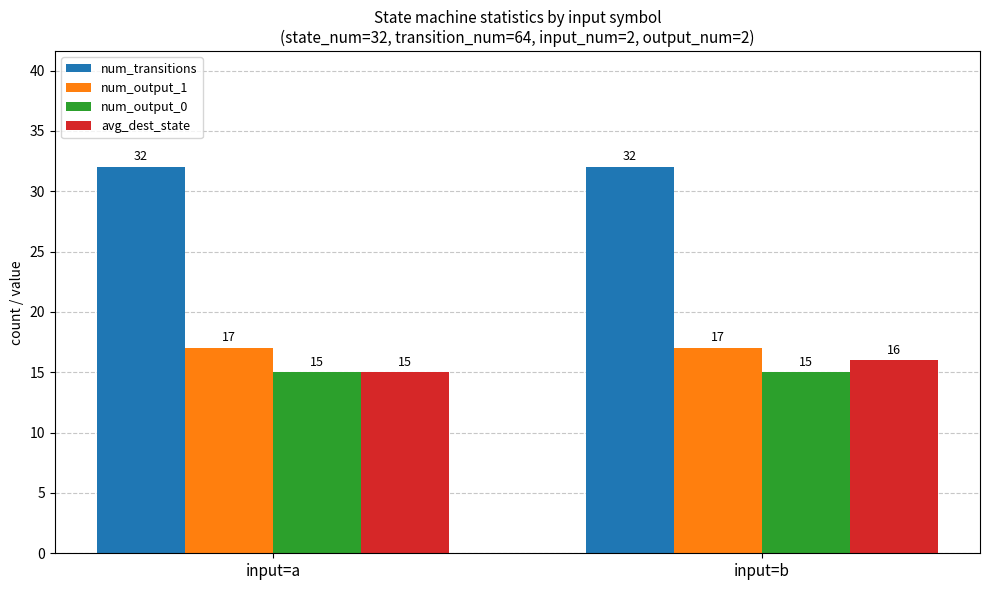

What is the highest value of the num_output_1 series?

17